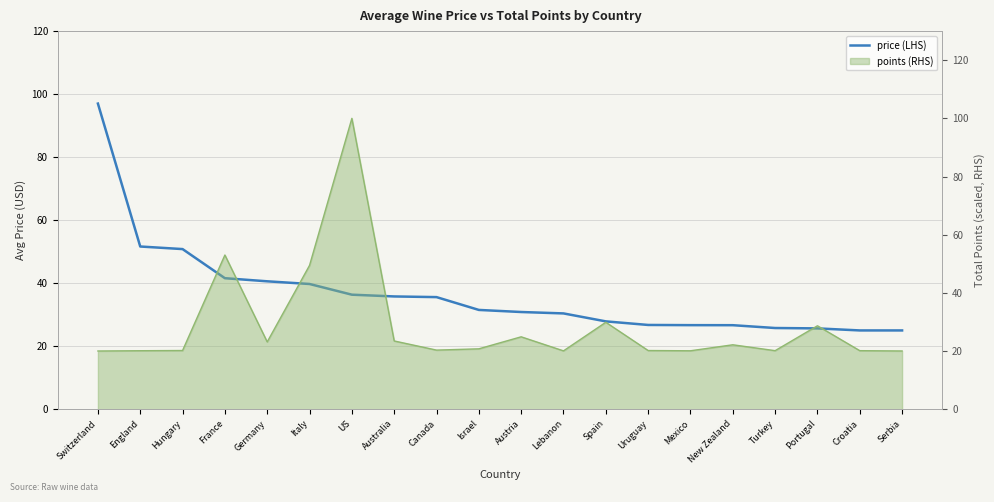

Approximately how many times larger is the value at Portugal compared to Switzerland?

0.3